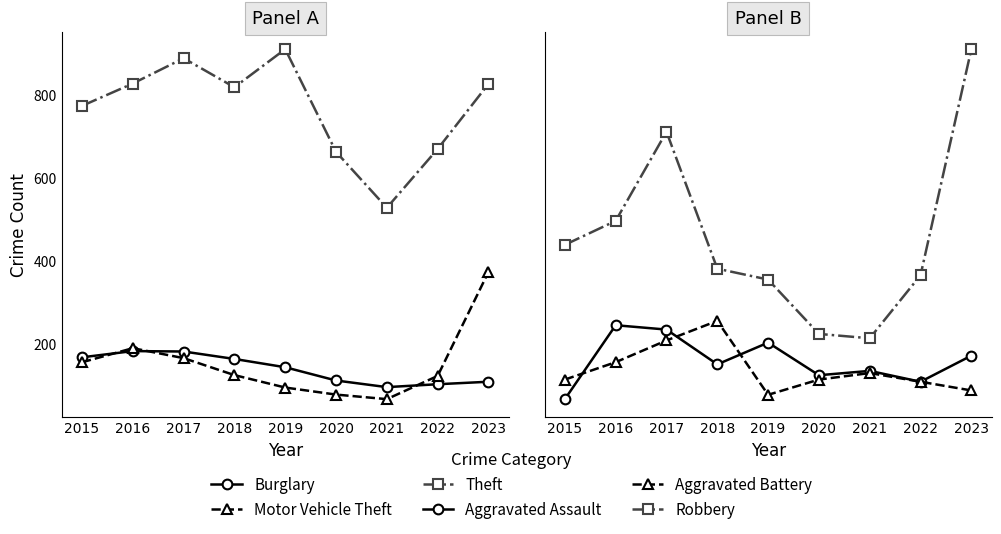

Is the value of Motor Vehicle Theft at 2022 greater than the value of Burglary at 2016?

No